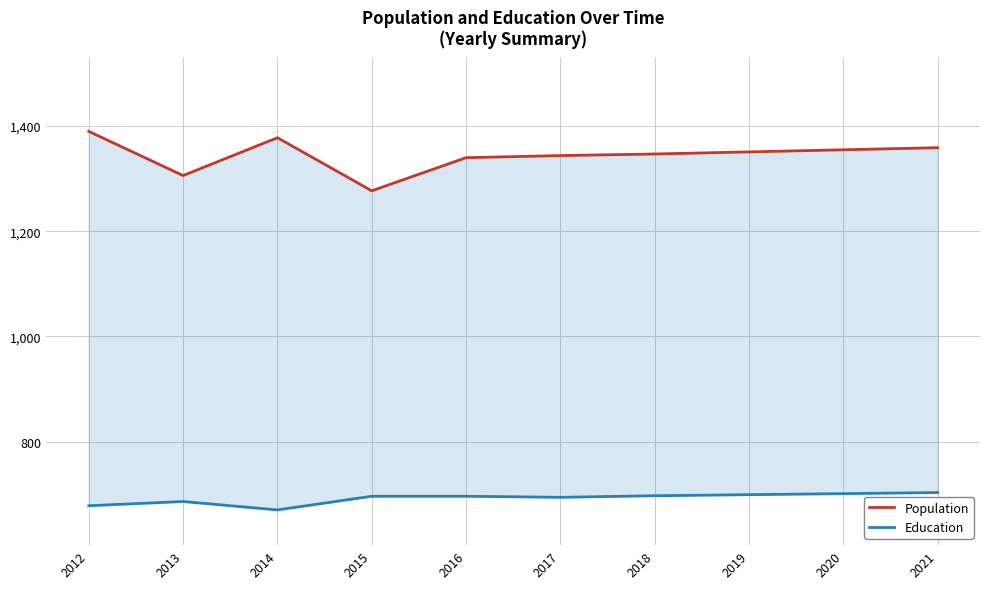

What is the greatest value displayed?

1390